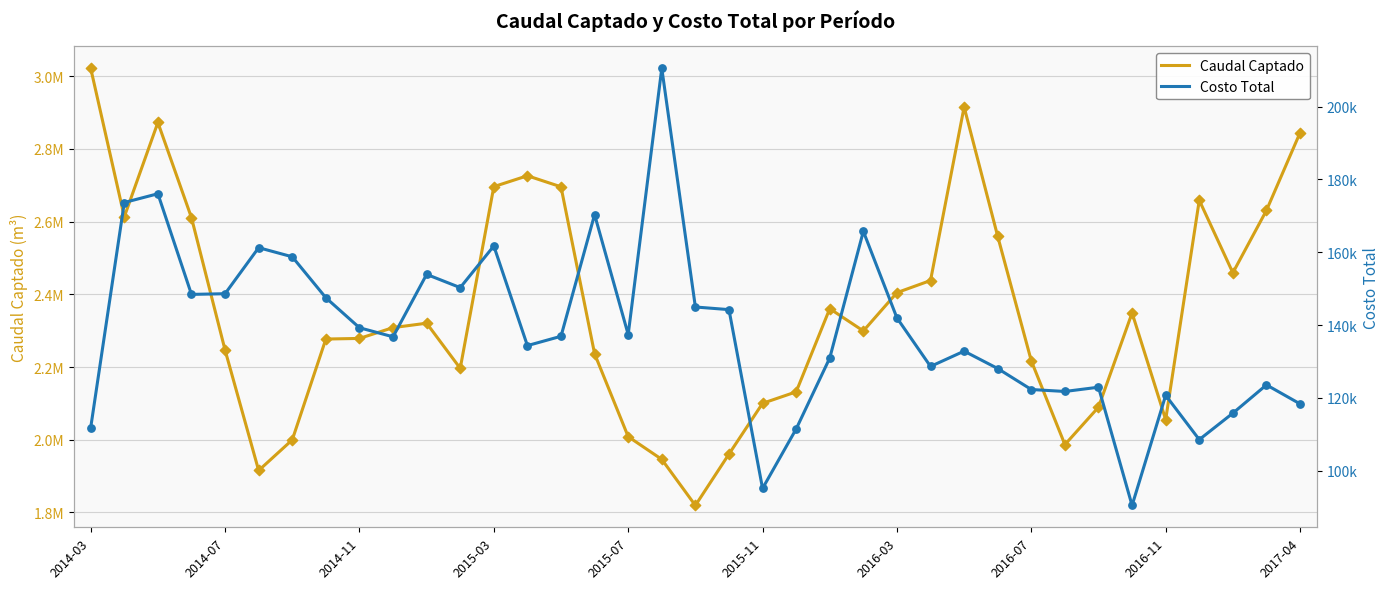

Which series has the widest spread of Y values?

Caudal Captado